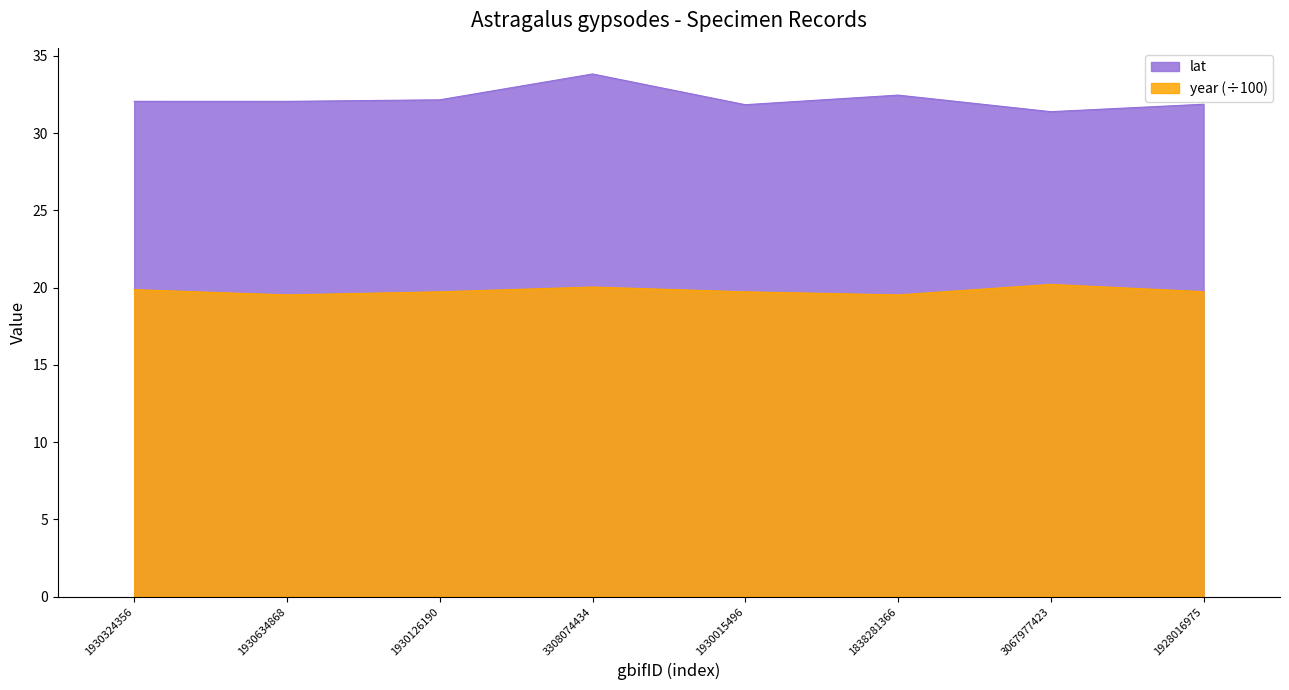

True or false: lat and year cross at least once.

False